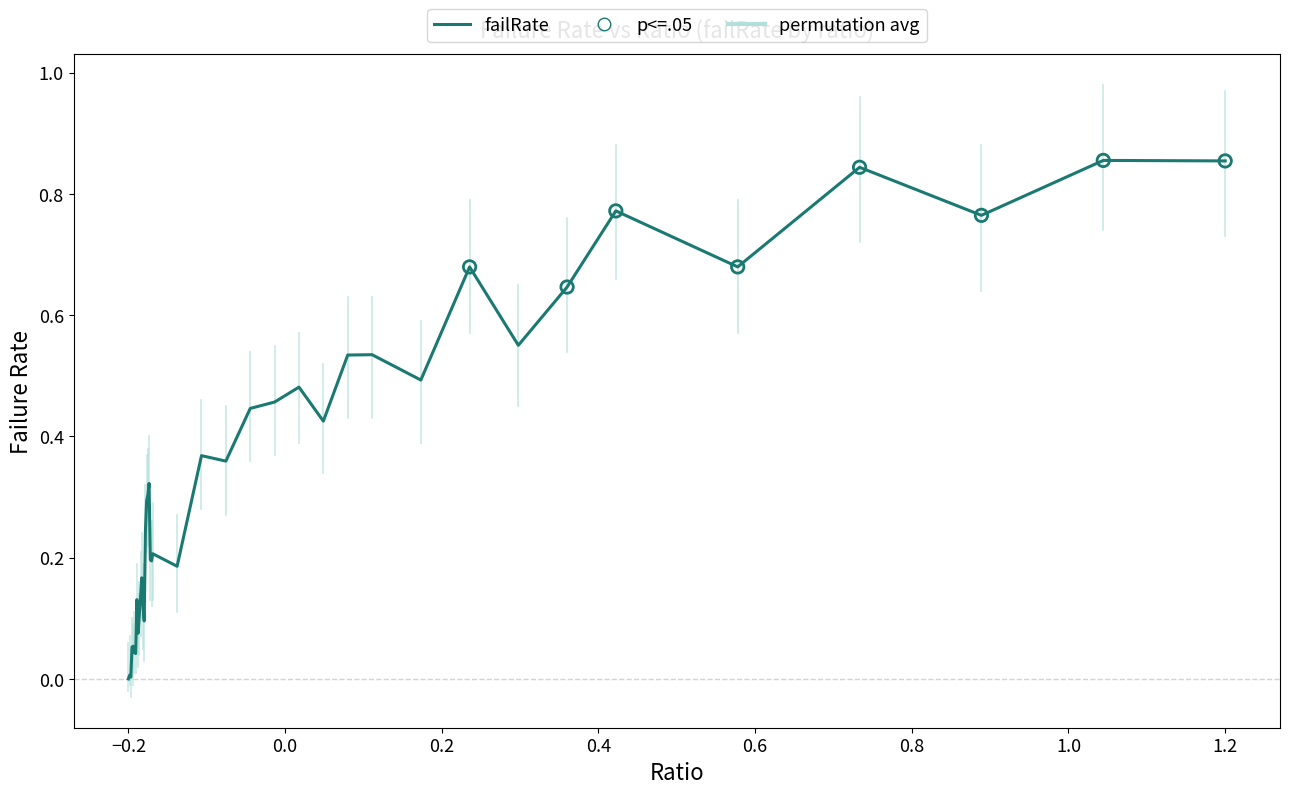

Does the chart have visible grid lines?

No